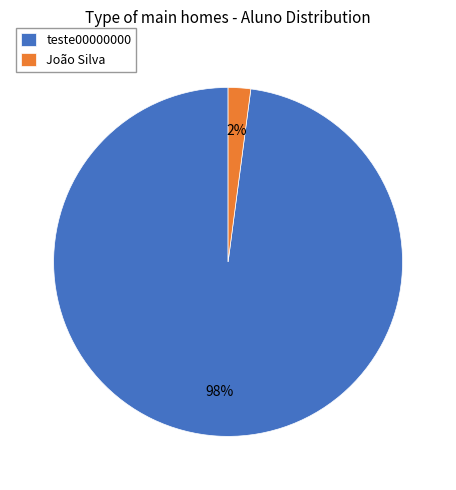

Do João Silva and teste00000000 together represent more than half of the pie?

Yes